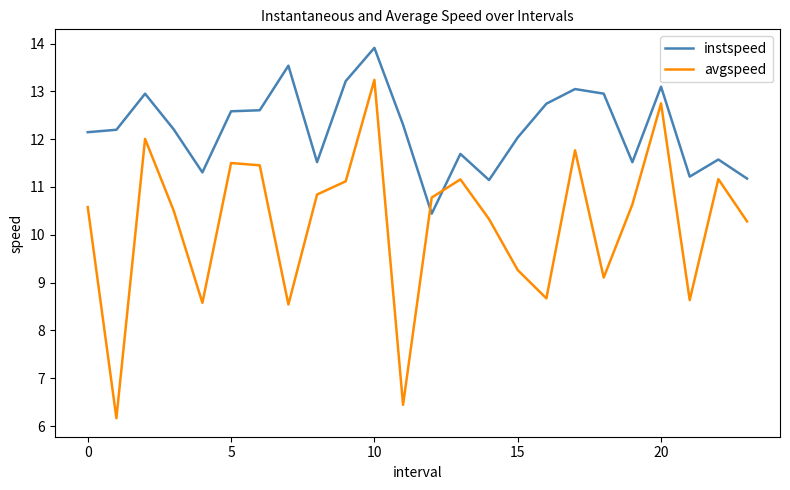

Which series has the largest total across all categories?

instspeed